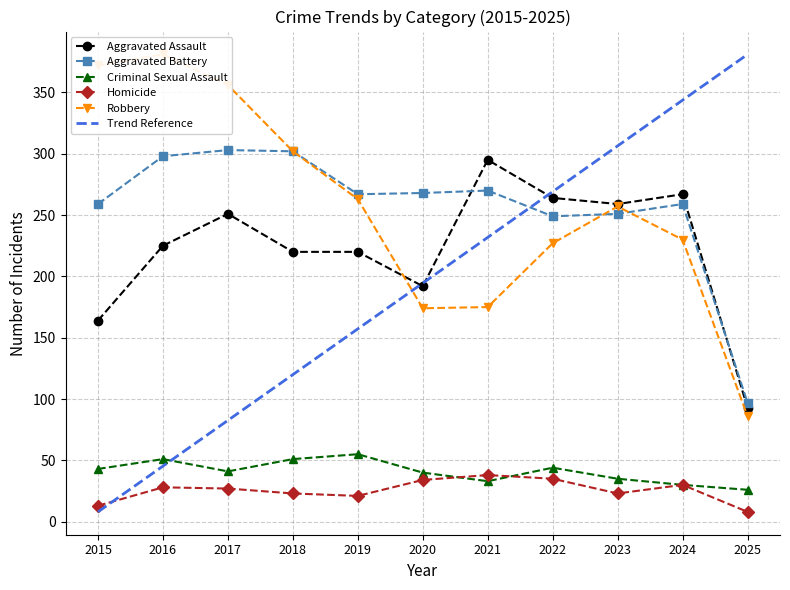

Reading right to left, list all the values displayed in this chart.

Aggravated Assault: 93	267	259	264	295	192	220	220	251	225	164
Aggravated Battery: 97	259	251	249	270	268	267	302	303	298	259
Criminal Sexual Assault: 26	30	35	44	33	40	55	51	41	51	43
Homicide: 8	30	23	35	38	34	21	23	27	28	13
Robbery: 86	230	257	227	175	174	263	302	356	381	372